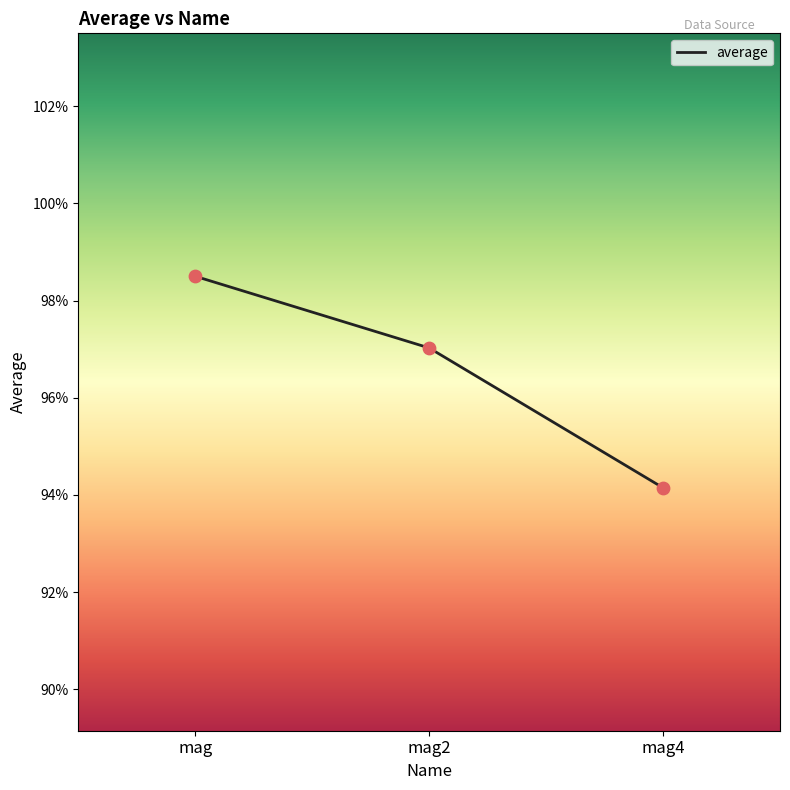

Which has a higher value, mag2 or mag4?

mag2